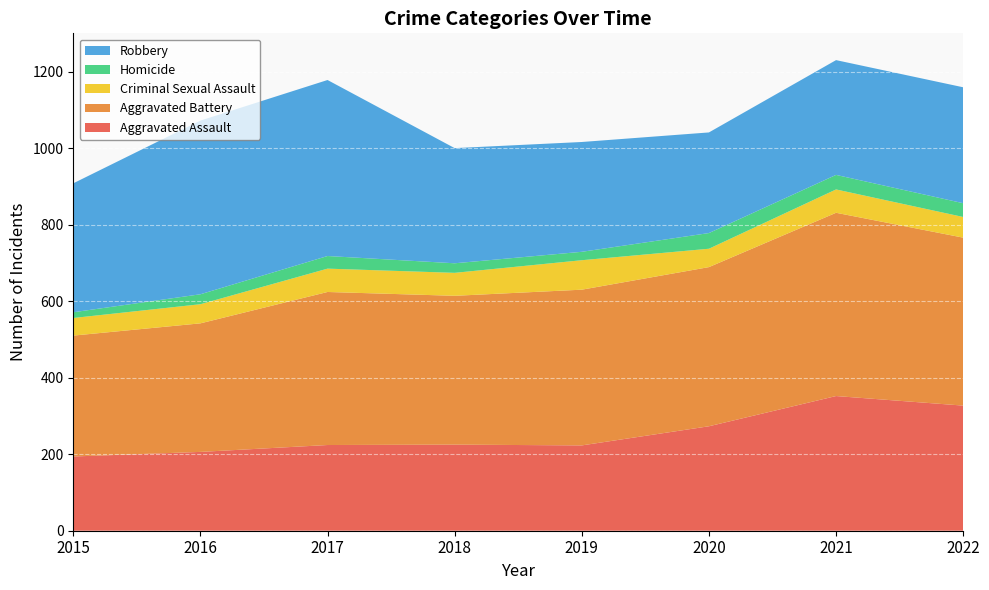

Reading left to right, transcribe all the data shown in this chart.

Aggravated Assault: 194	206	224	225	223	273	352	327
Aggravated Battery: 316	336	400	389	407	416	479	439
Criminal Sexual Assault: 46	50	61	60	77	48	61	54
Homicide: 15	26	33	25	22	41	38	36
Robbery: 337	454	460	301	287	263	300	303